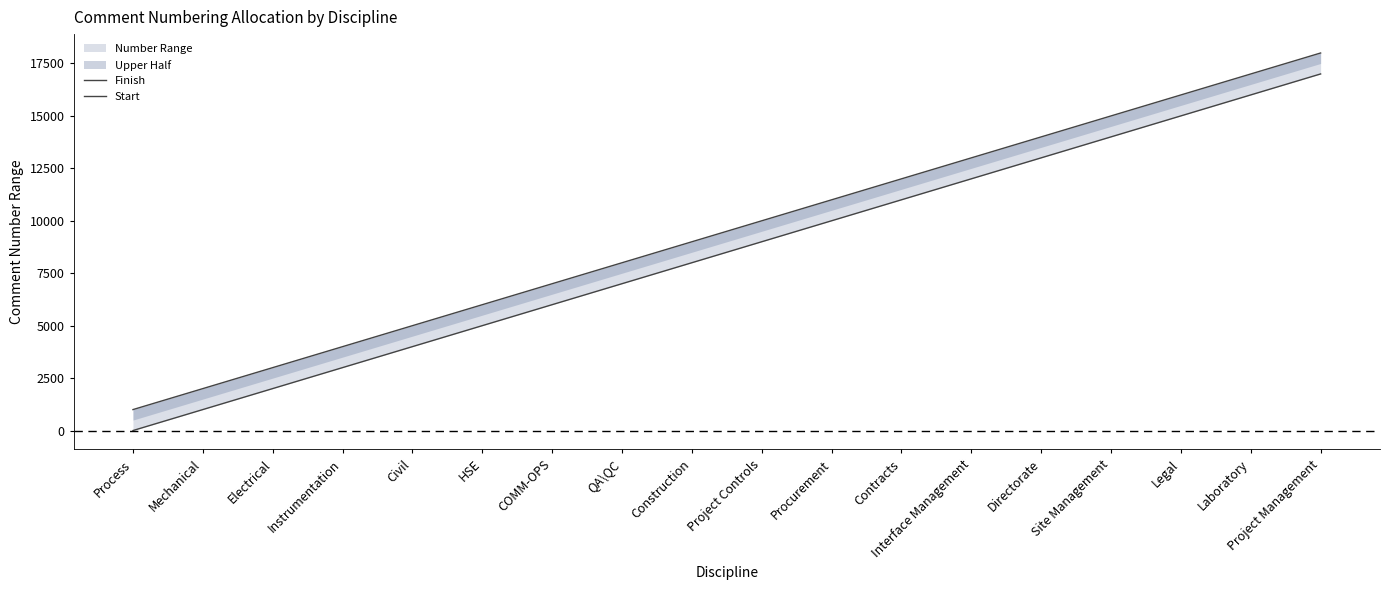

What is the value of the Start point at the 14th from the left?

13001